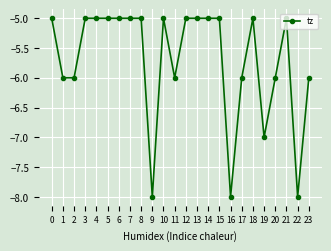

What is the maximum value shown in the chart?

-5